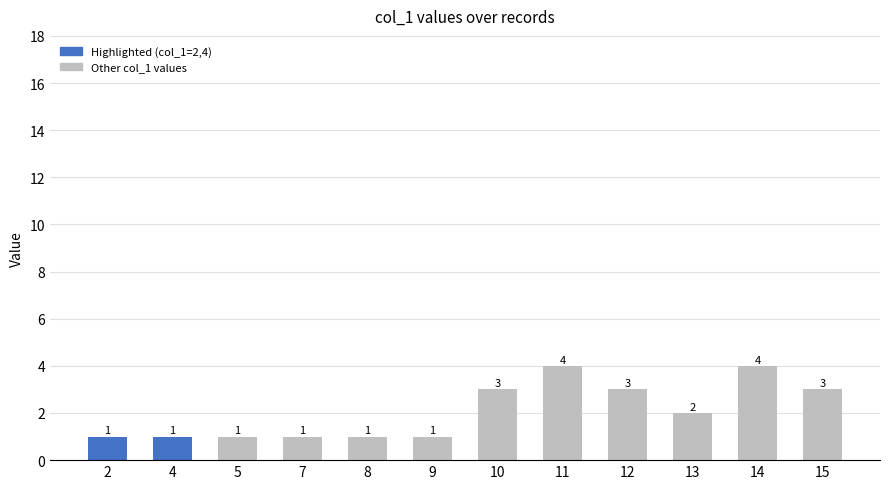

What is the minimum value shown in the chart?

1